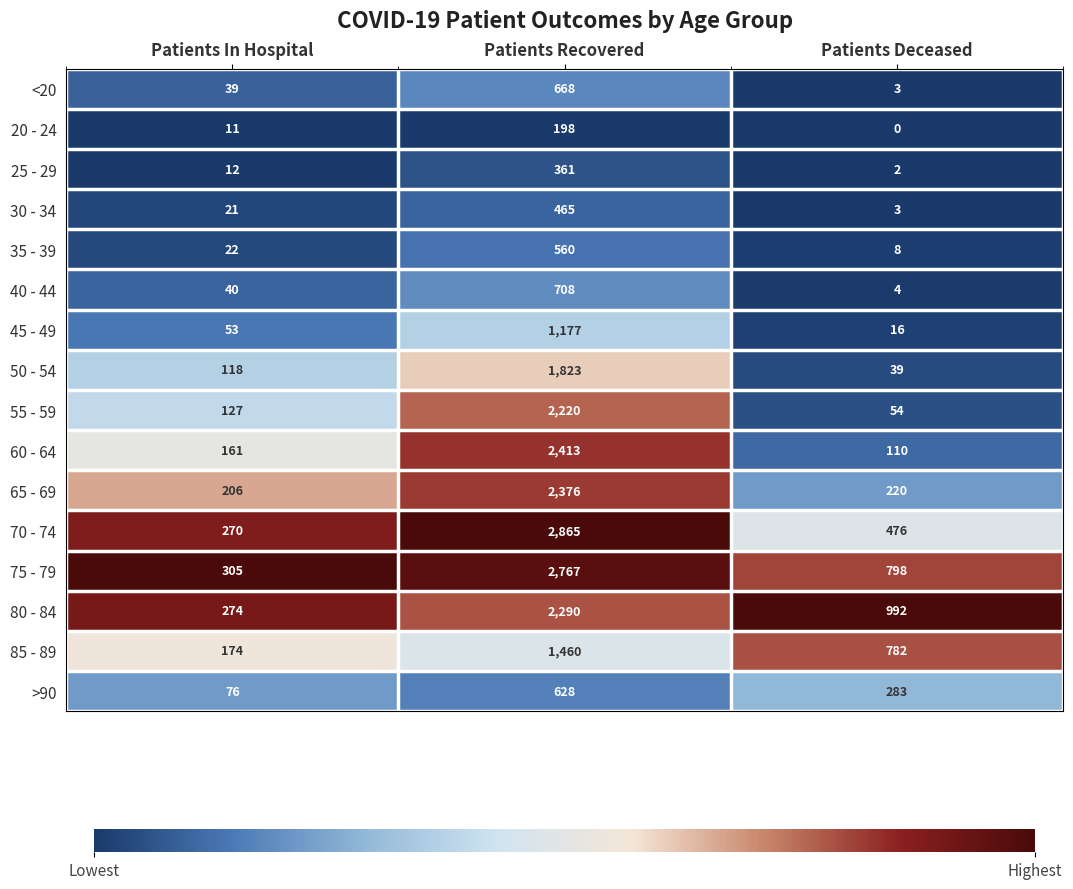

What is the difference between the 50 - 54 values at Patients Recovered and Patients In Hospital?

1705